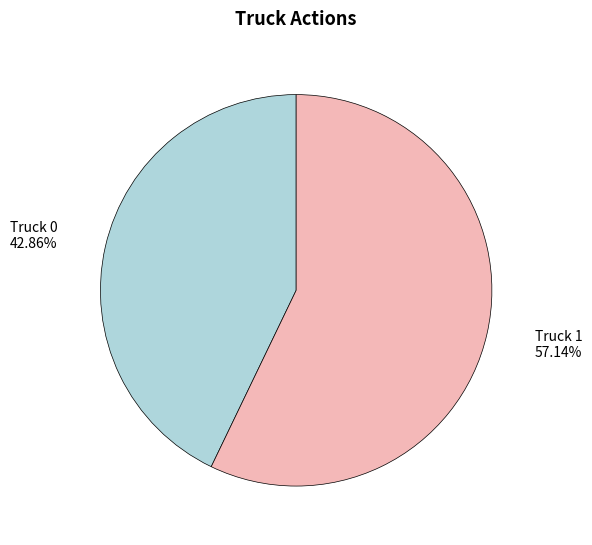

Is there any slice that represents more than half of the pie?

Yes